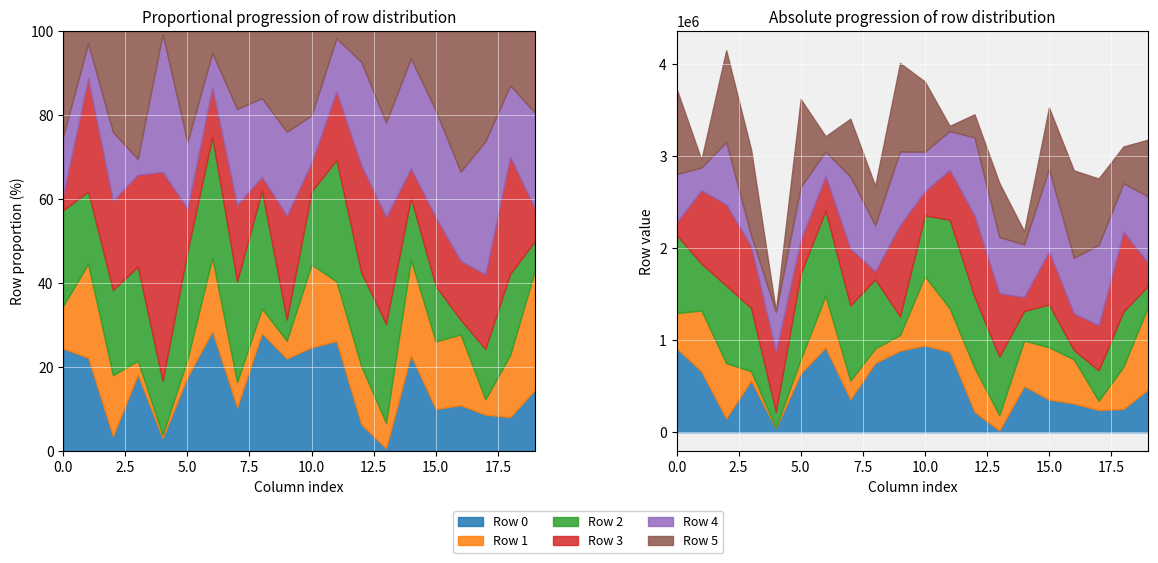

What is the sum of the row_4 values at 6 and 3?

380194